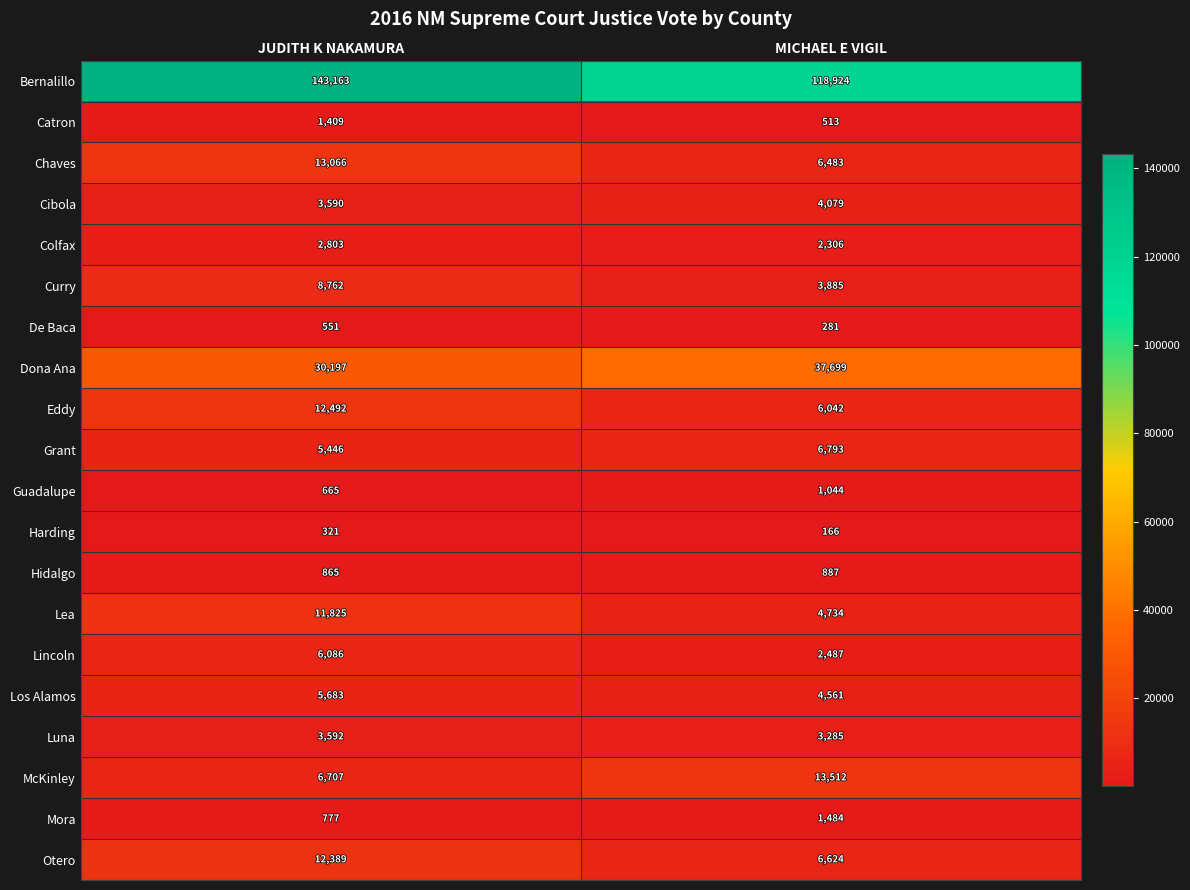

What is the approximate value of Chaves at JUDITH K NAKAMURA, to the nearest 100?

13100